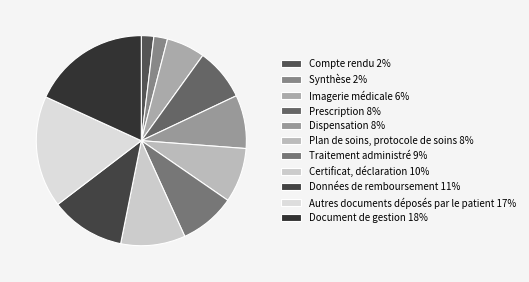

What is the smallest slice in the pie chart?

Compte rendu